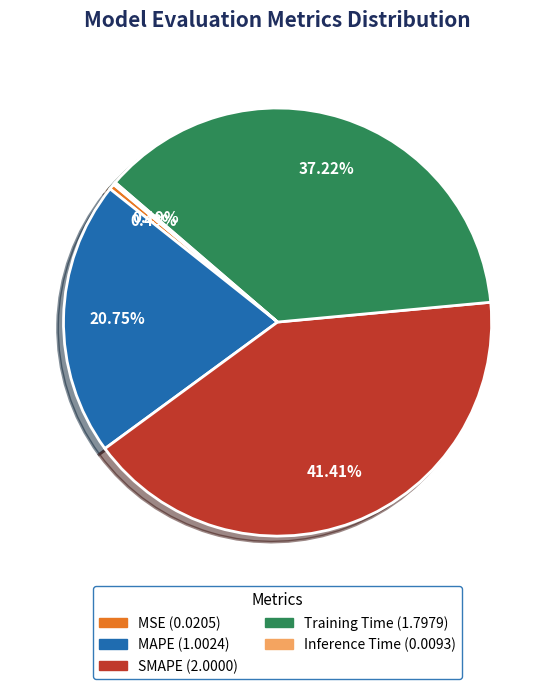

What is the largest slice in the pie chart?

SMAPE